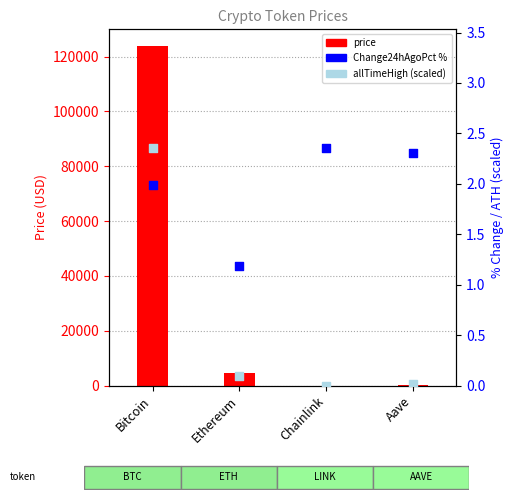

Which series contains the highest Y value?

price